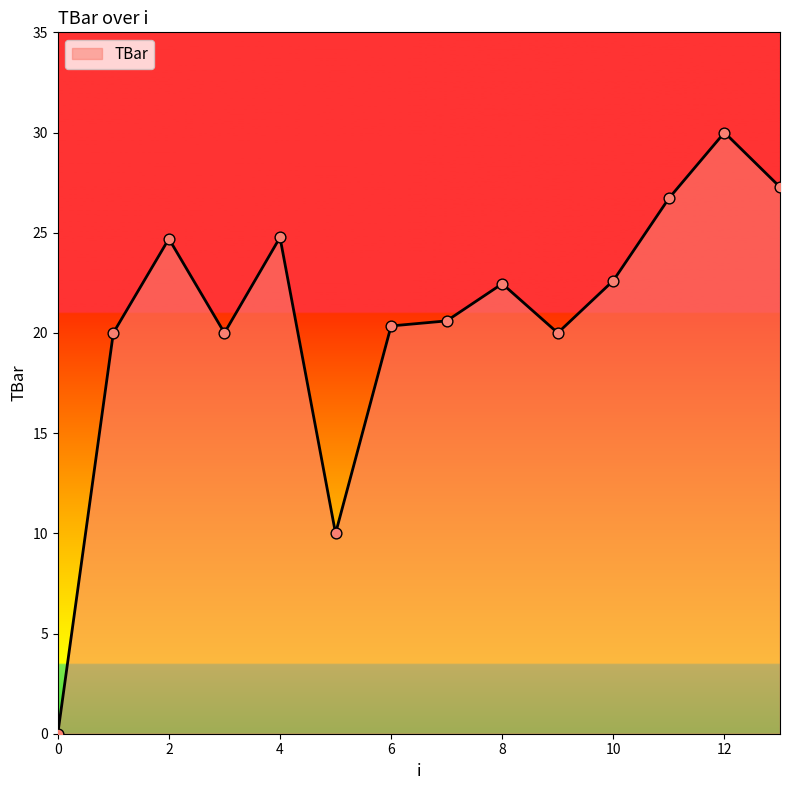

What is the greatest value displayed?

30.0